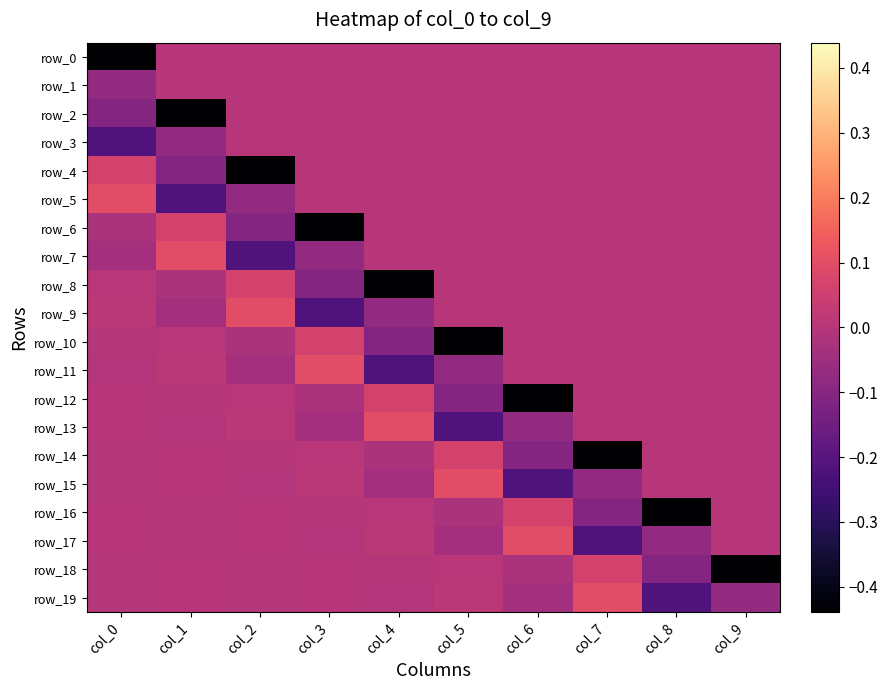

True or false: row_2 has a value of 0.0 at col_6.

True